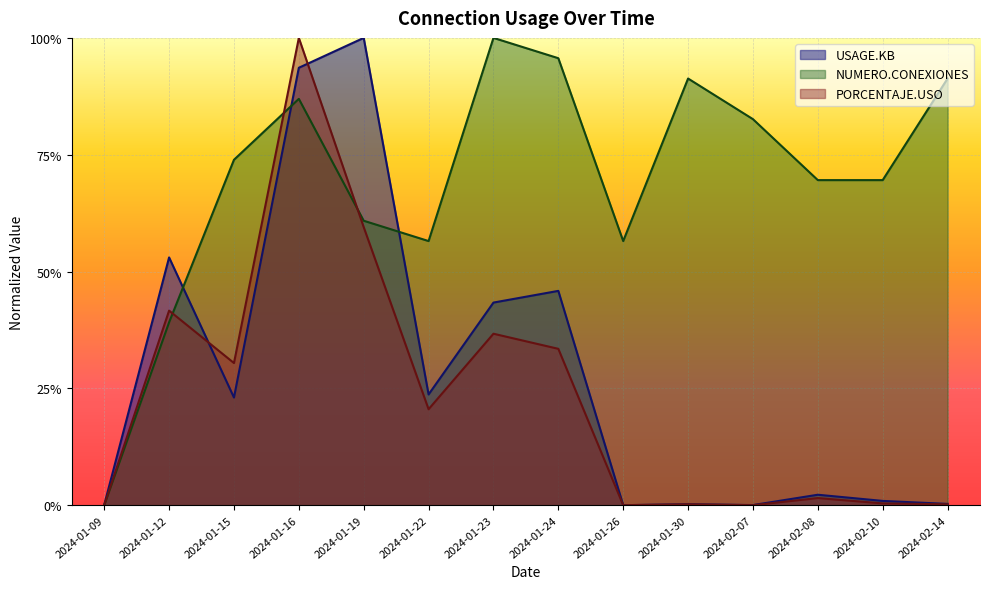

At how many categories does at least one series exceed 0?

14